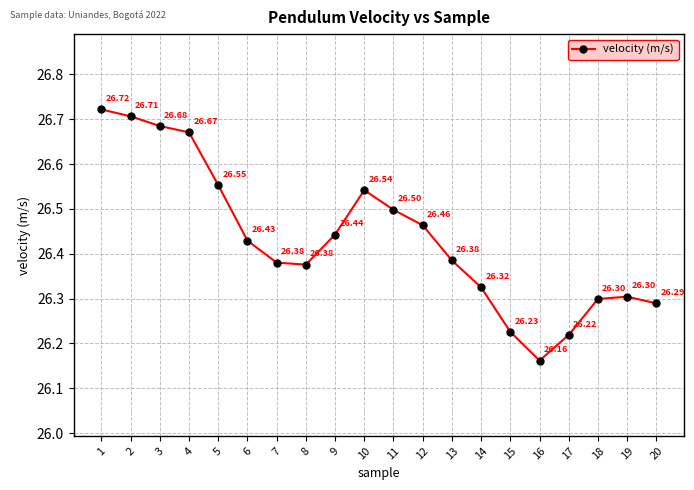

How many interior local peaks (higher than both neighbors) does the data have?

2